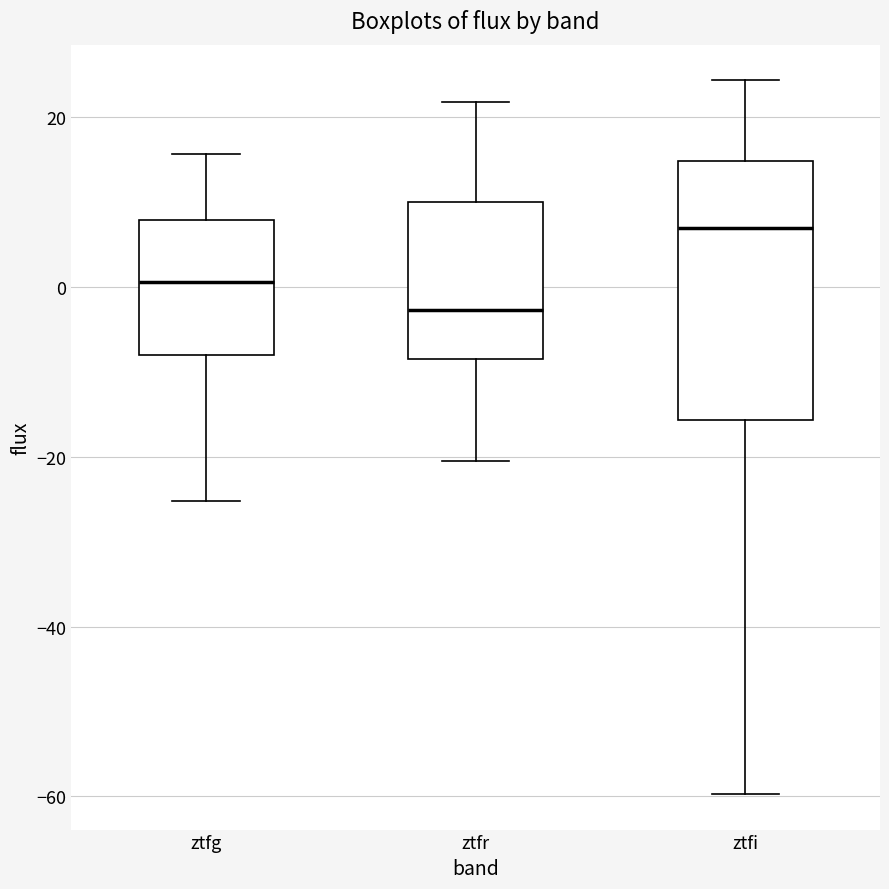

Comparing the boxes themselves (not the whiskers), which one is the tallest?

ztfi